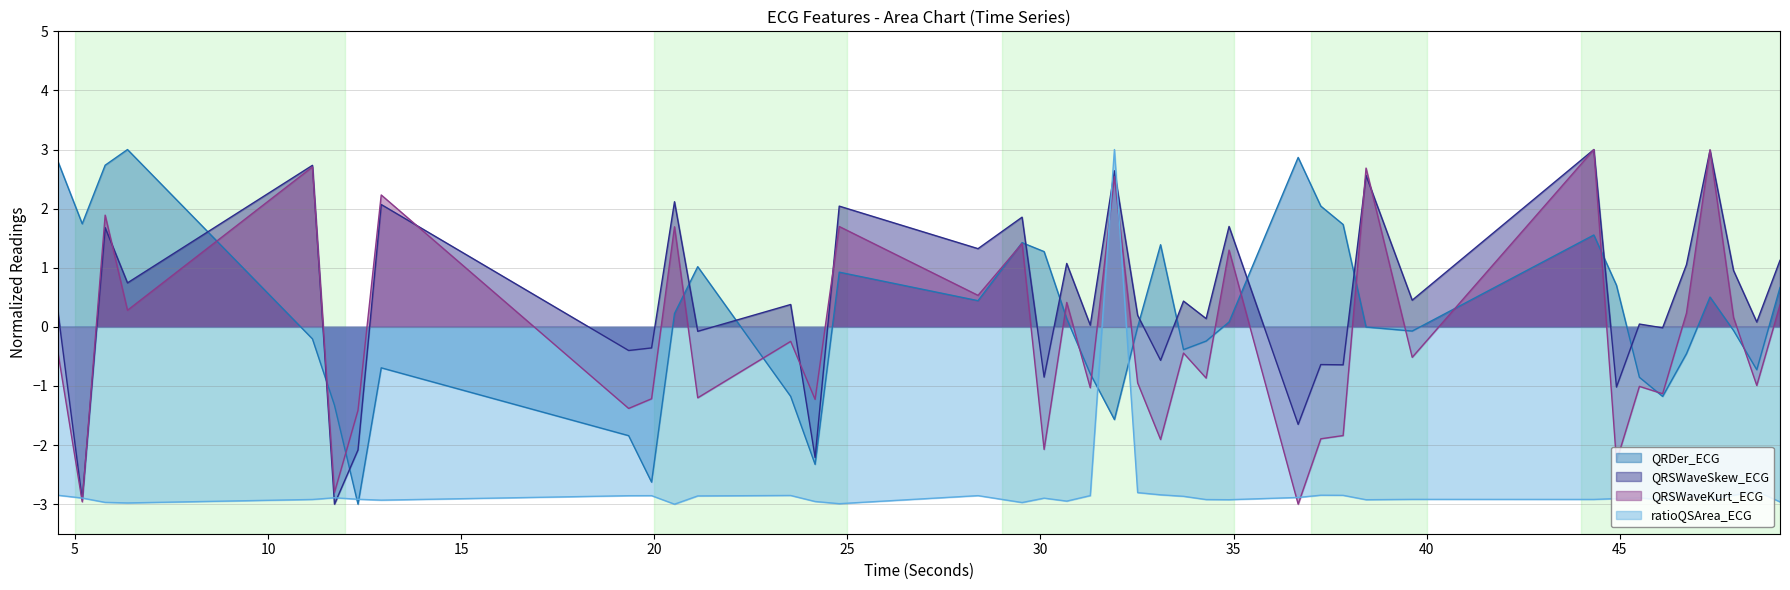

How many negative values does the QRDer_ECG series have?

20